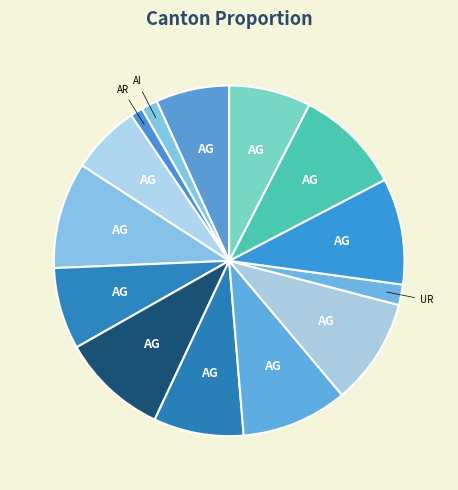

Count the number of slices in the pie.

14